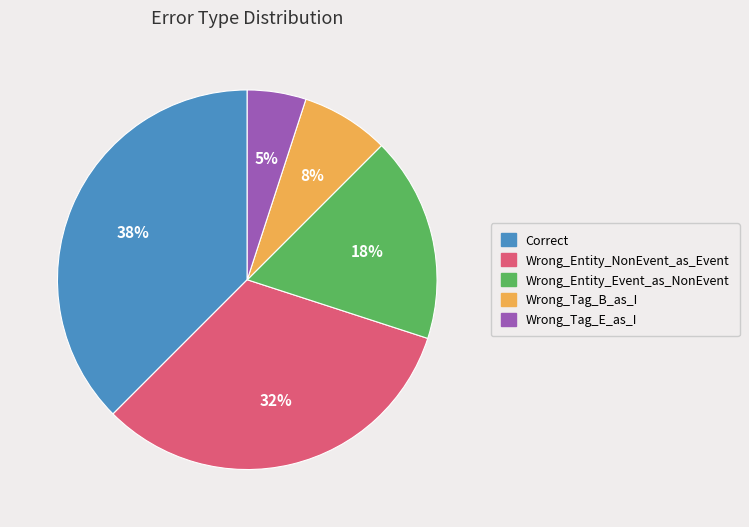

Count the number of slices in the pie.

5